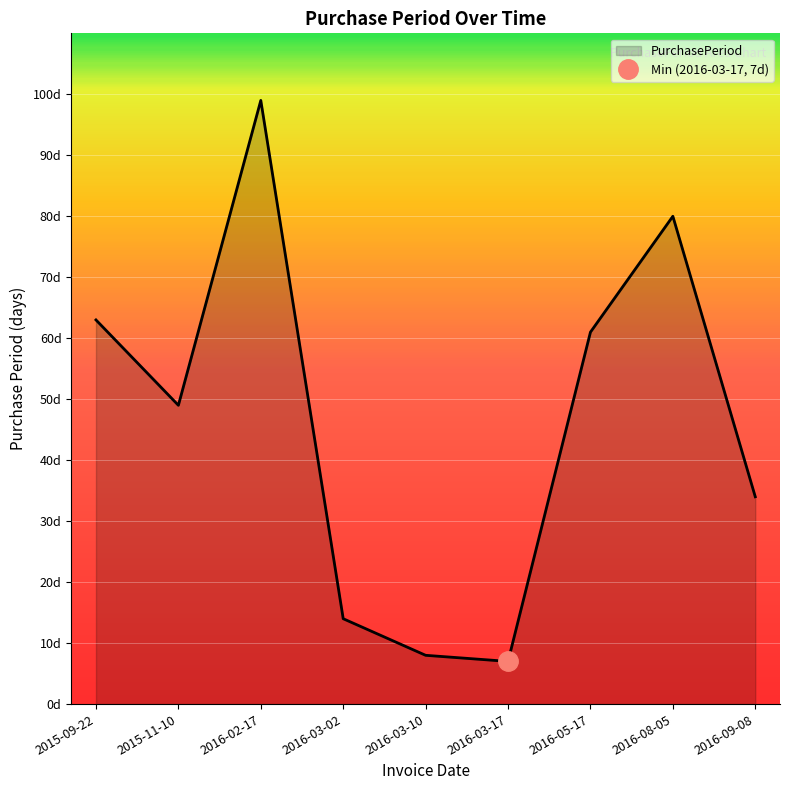

Is it true that the value at 2016-03-10 is 8?

True